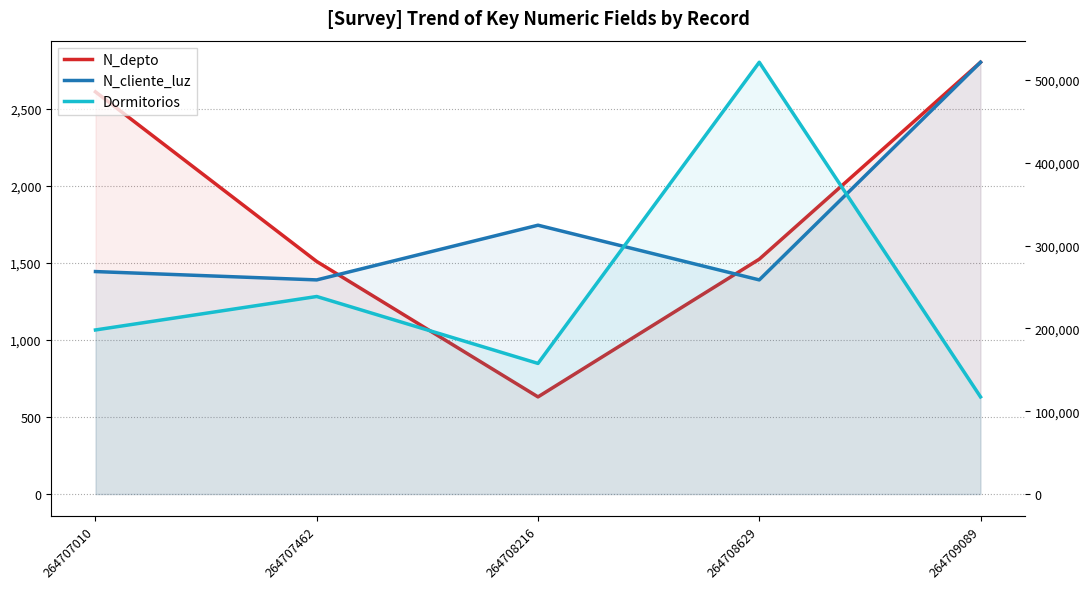

At which label is N_depto closest to 1715?

264708629